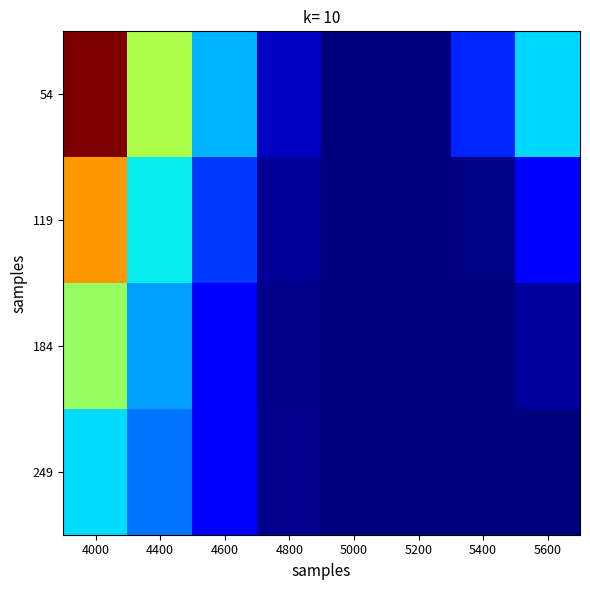

Reading right to left, extract all data points from this chart.

54: 5600=0.3	5400=0.2	5200=0.1	5000=0.1	4800=0.1	4600=0.3	4400=0.4	4000=0.6
119: 5600=0.2	5400=0.1	5200=0.1	5000=0.1	4800=0.1	4600=0.2	4400=0.3	4000=0.5
184: 5600=0.1	5400=0.1	5200=0.1	5000=0.1	4800=0.1	4600=0.2	4400=0.2	4000=0.4
249: 5600=0.1	5400=0.1	5200=0.1	5000=0.1	4800=0.1	4600=0.2	4400=0.2	4000=0.3